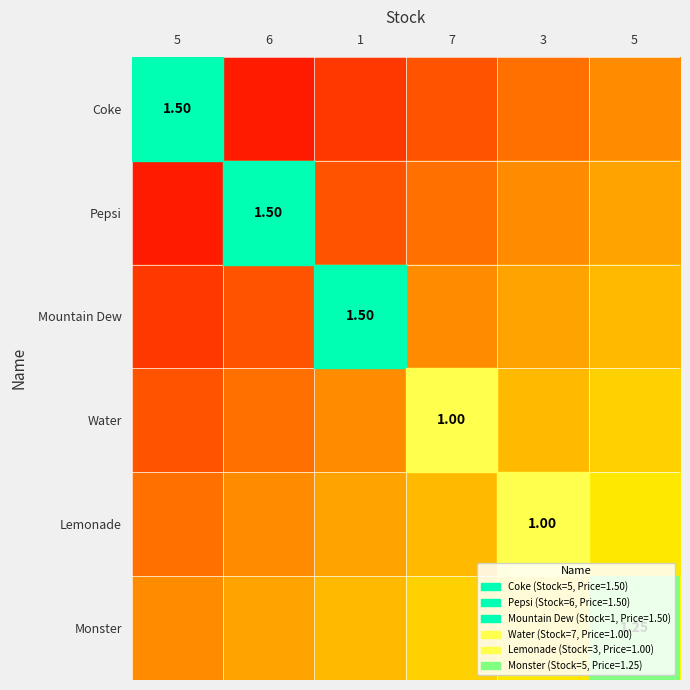

What is the difference between the highest and lowest values at 5?

0.5